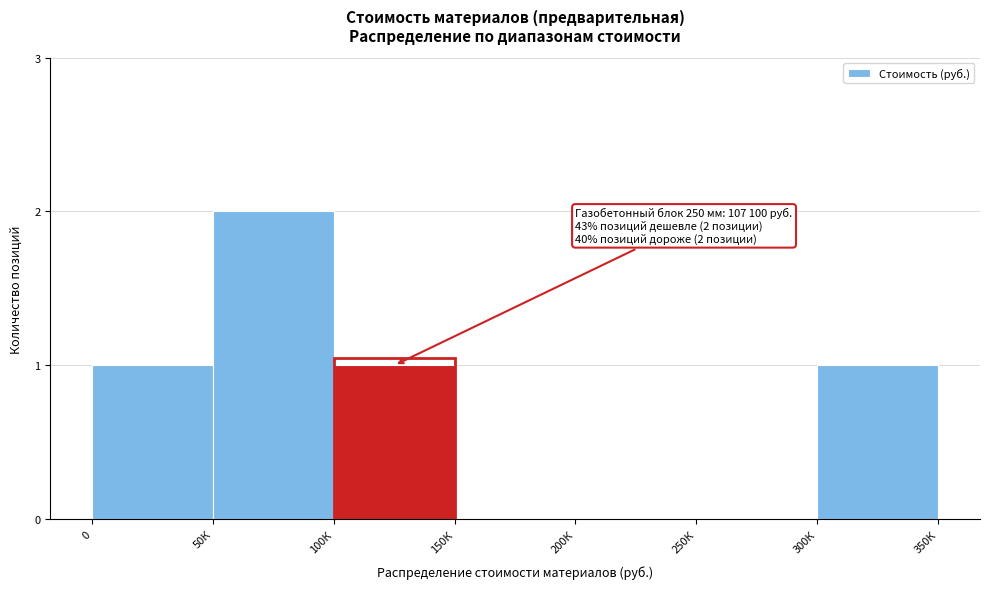

Reading right to left, transcribe all the data shown in this chart.

300К=1	250К=0	200К=0	150К=0	100К=1	50К=2	0=1